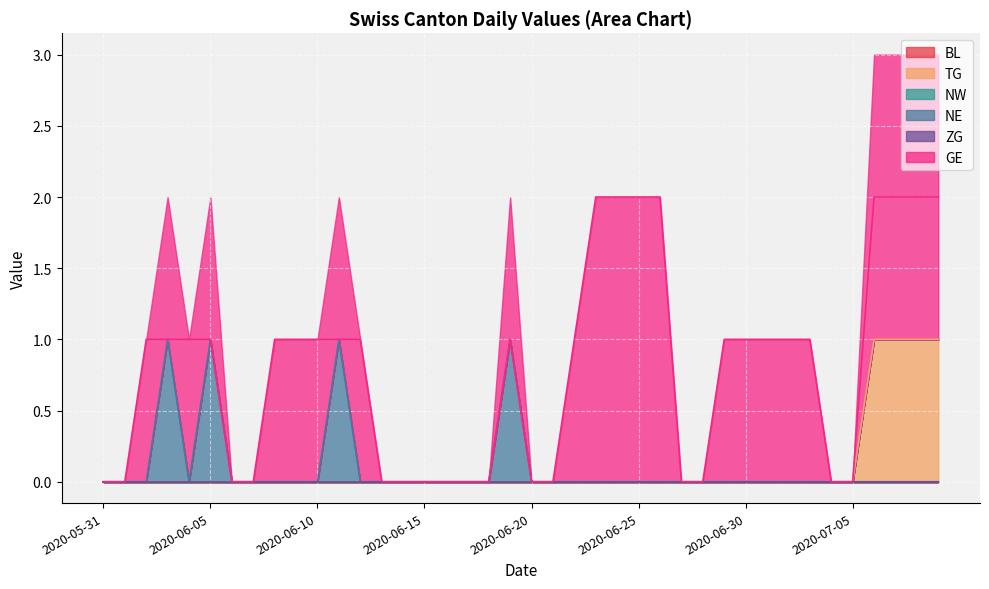

Which series has the largest range (max minus min)?

GE